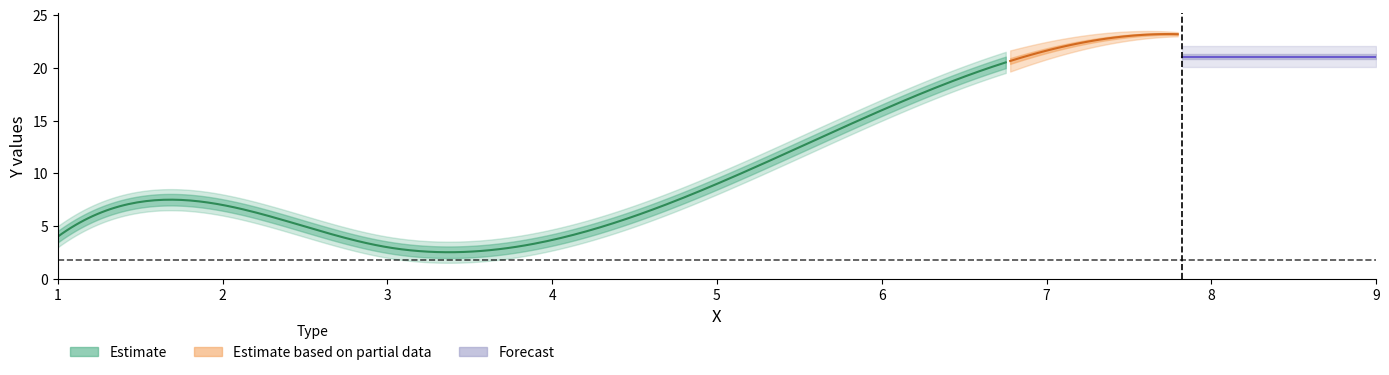

Reading left to right, list all the values displayed in this chart.

4	7	3	9	17